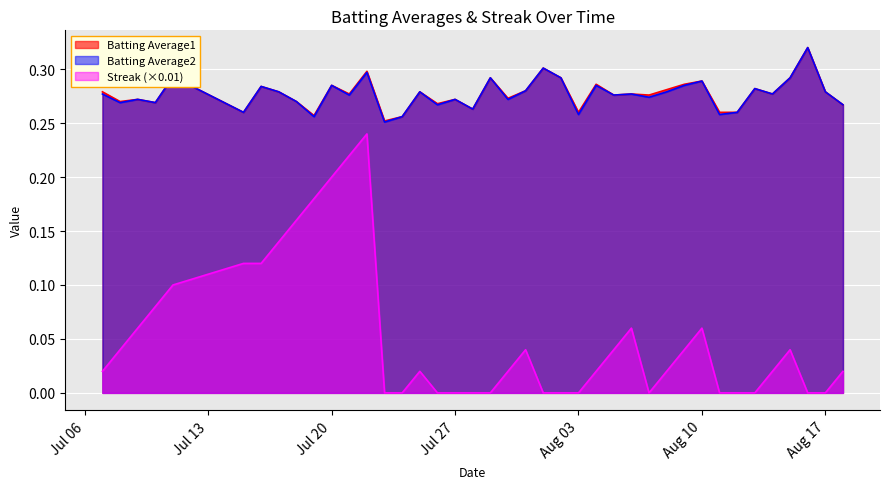

Which series has the largest range (max minus min)?

Streak (×0.01)